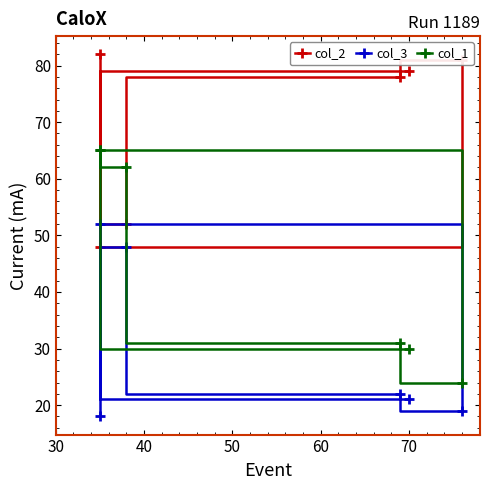

After their last crossing, which series has the higher values: col_3 or col_2?

col_2